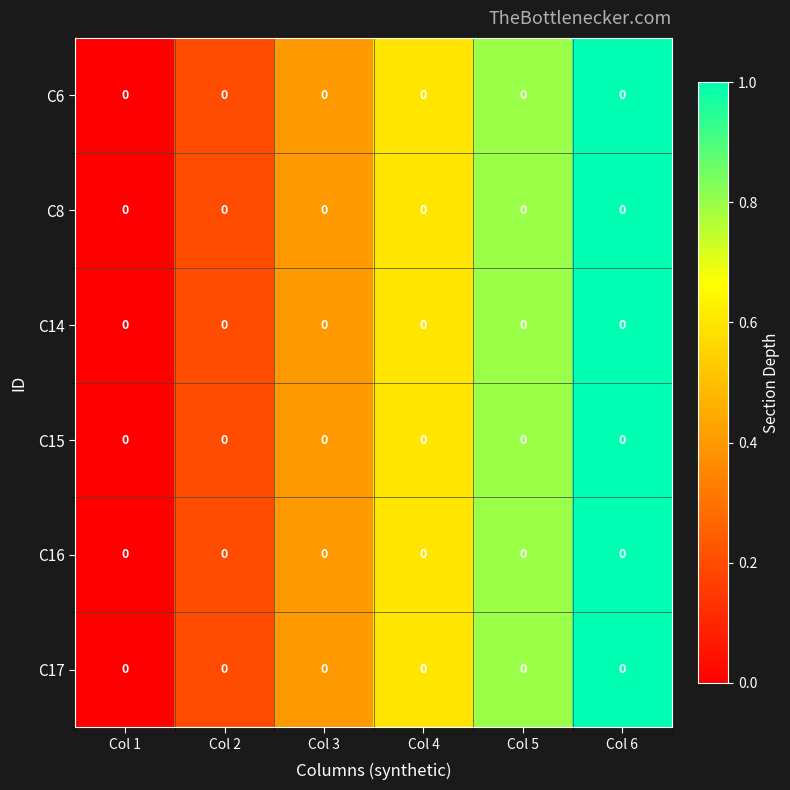

Is the value of C17 at Col 2 greater than the value of C15 at Col 5?

No